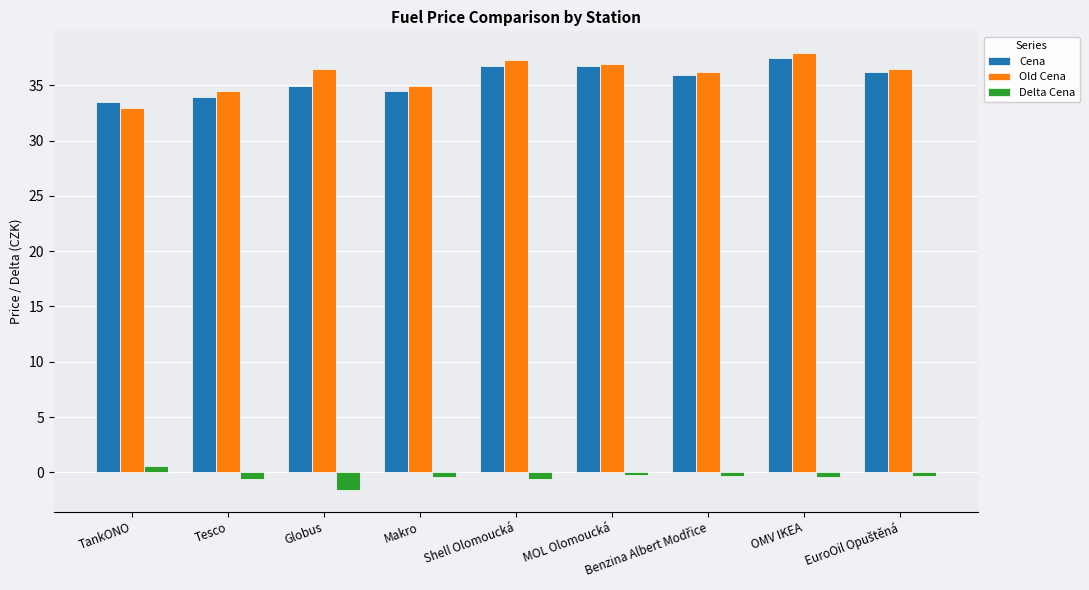

What is the approximate value of Delta Cena at Tesco?

-0.6